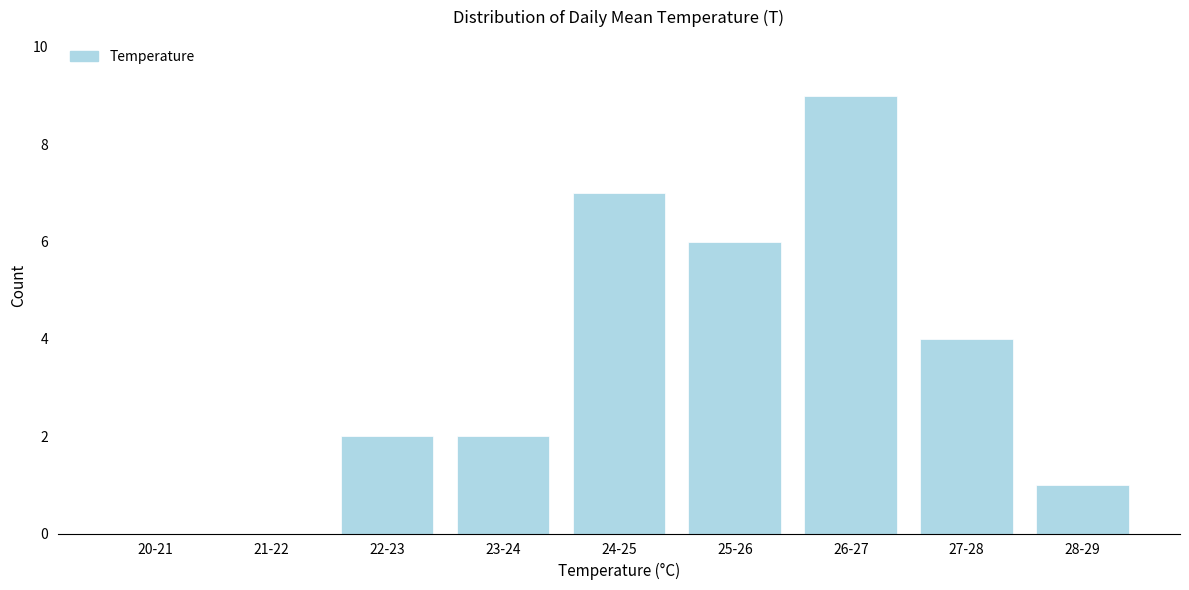

Reading left to right, transcribe all the data shown in this chart.

20-21=0	21-22=0	22-23=2	23-24=2	24-25=7	25-26=6	26-27=9	27-28=4	28-29=1